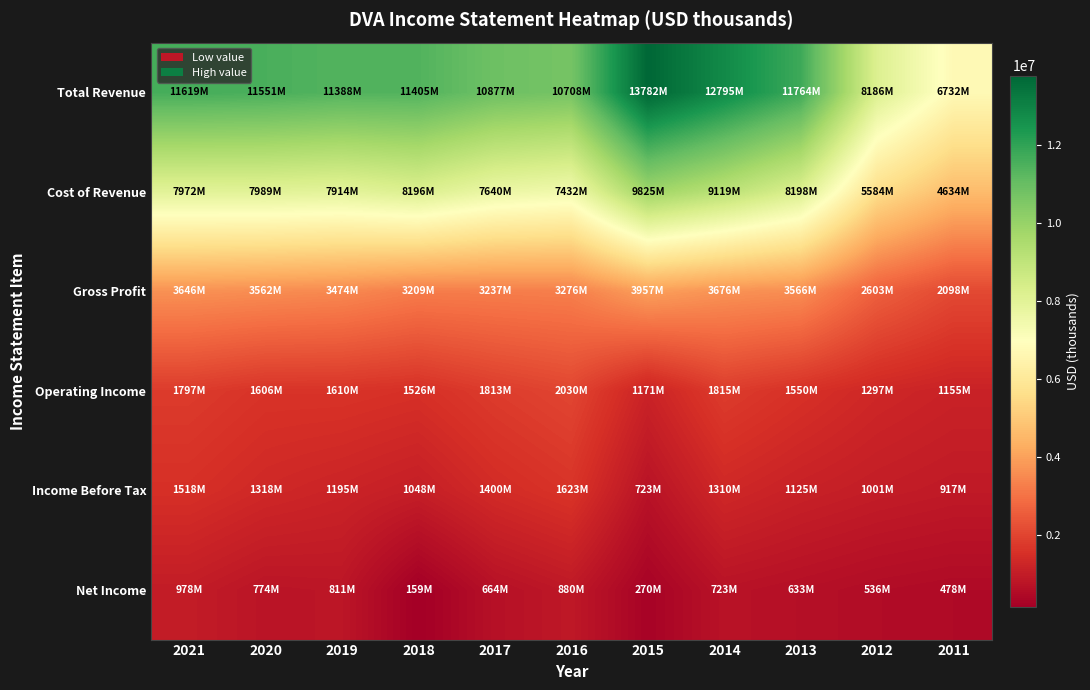

Which series has the largest total across all categories?

Total Revenue